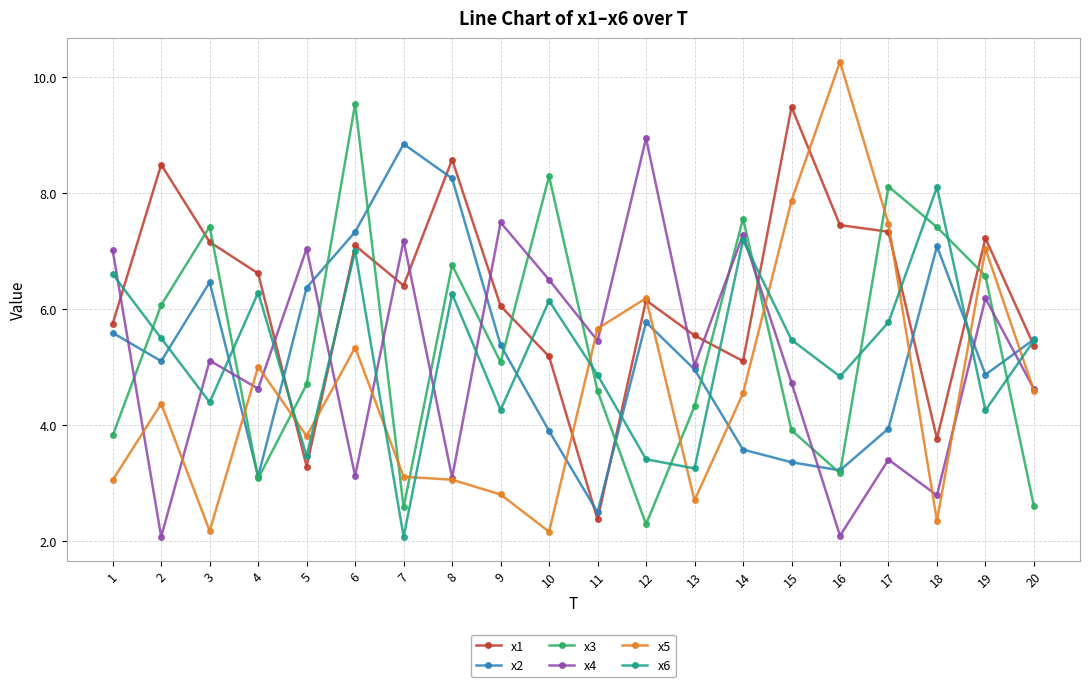

At which label does x4 reach its peak?

12